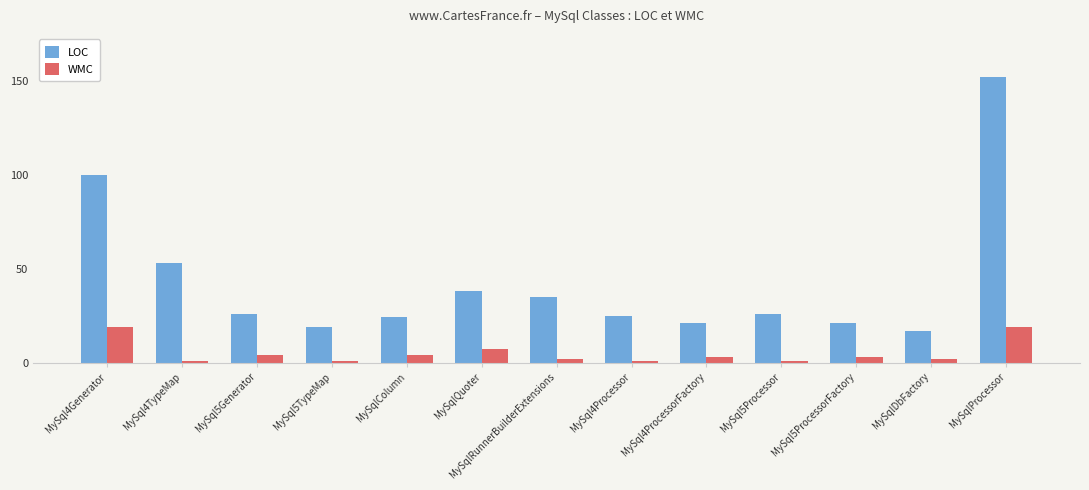

Is the value of LOC at MySql4Processor greater than the value of WMC at MySql5Generator?

Yes